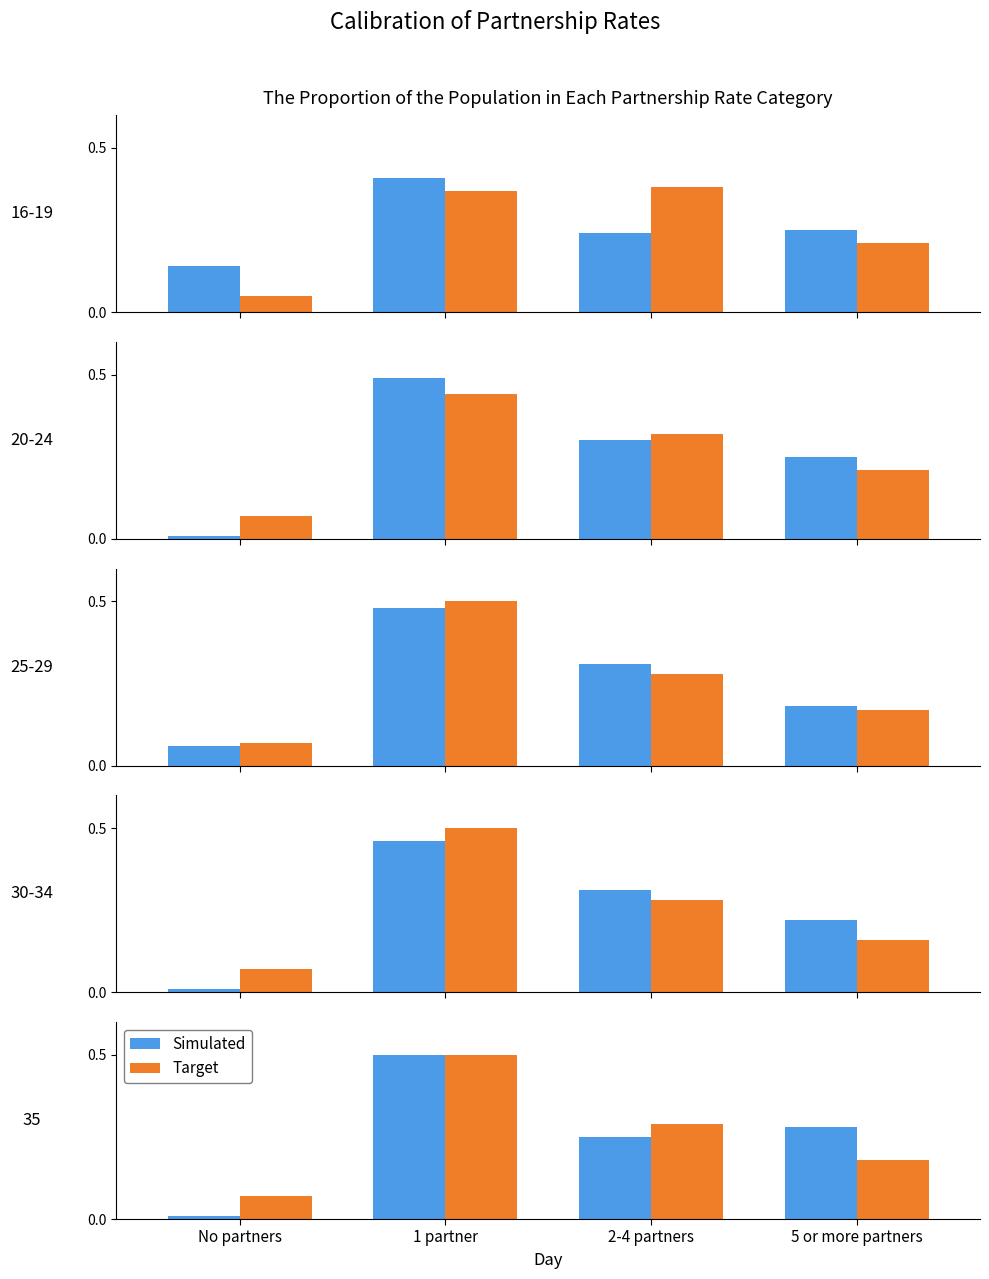

How many groups of bars are there?

4